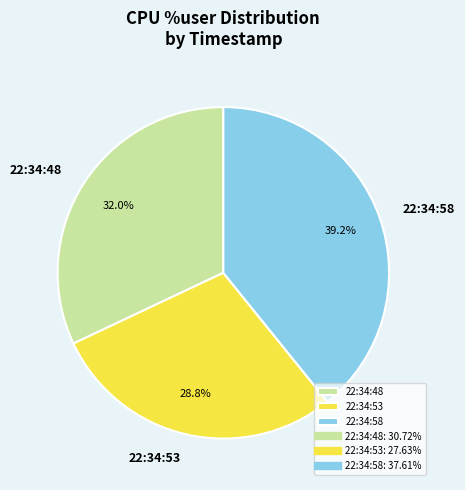

True or false: 22:34:58 accounts for 39% of the total.

True